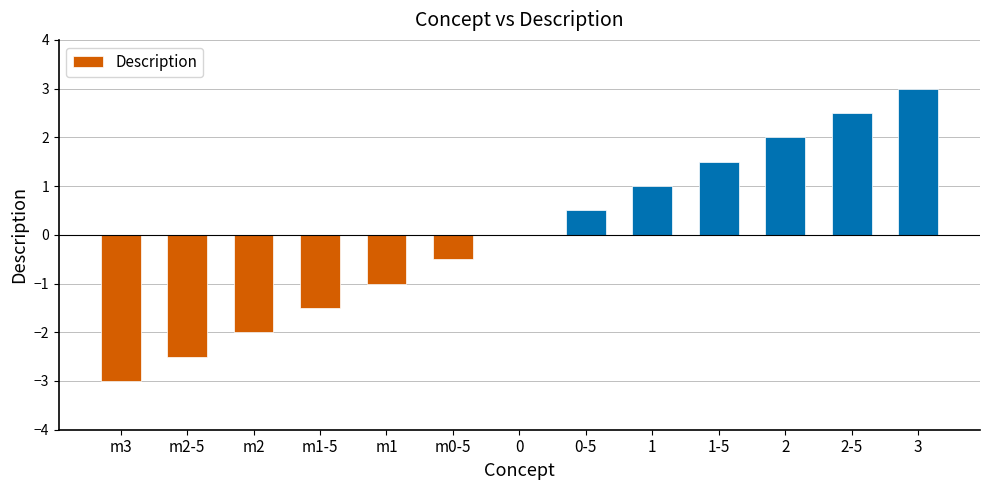

Are the bars horizontal?

No